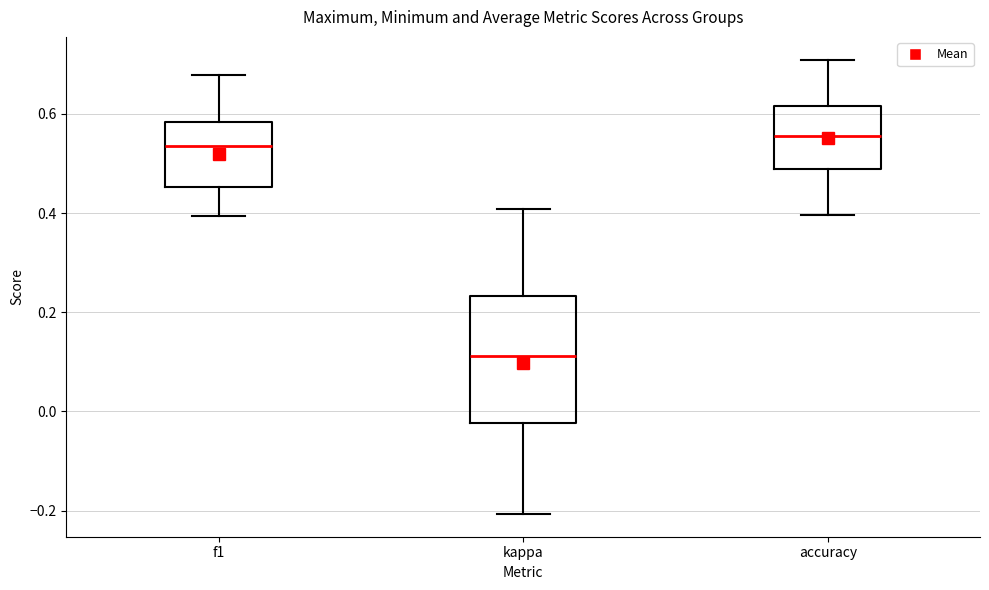

Which box has the lowest median line?

kappa